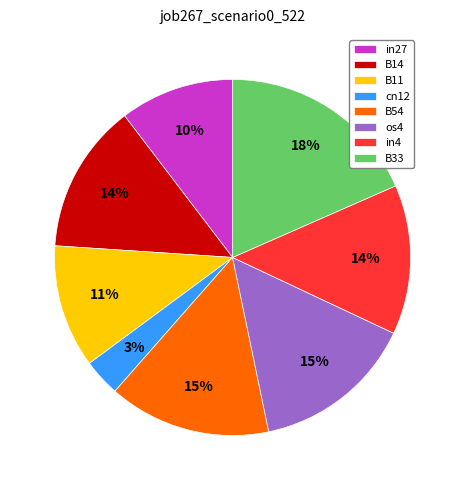

How many segments does this pie chart have?

8